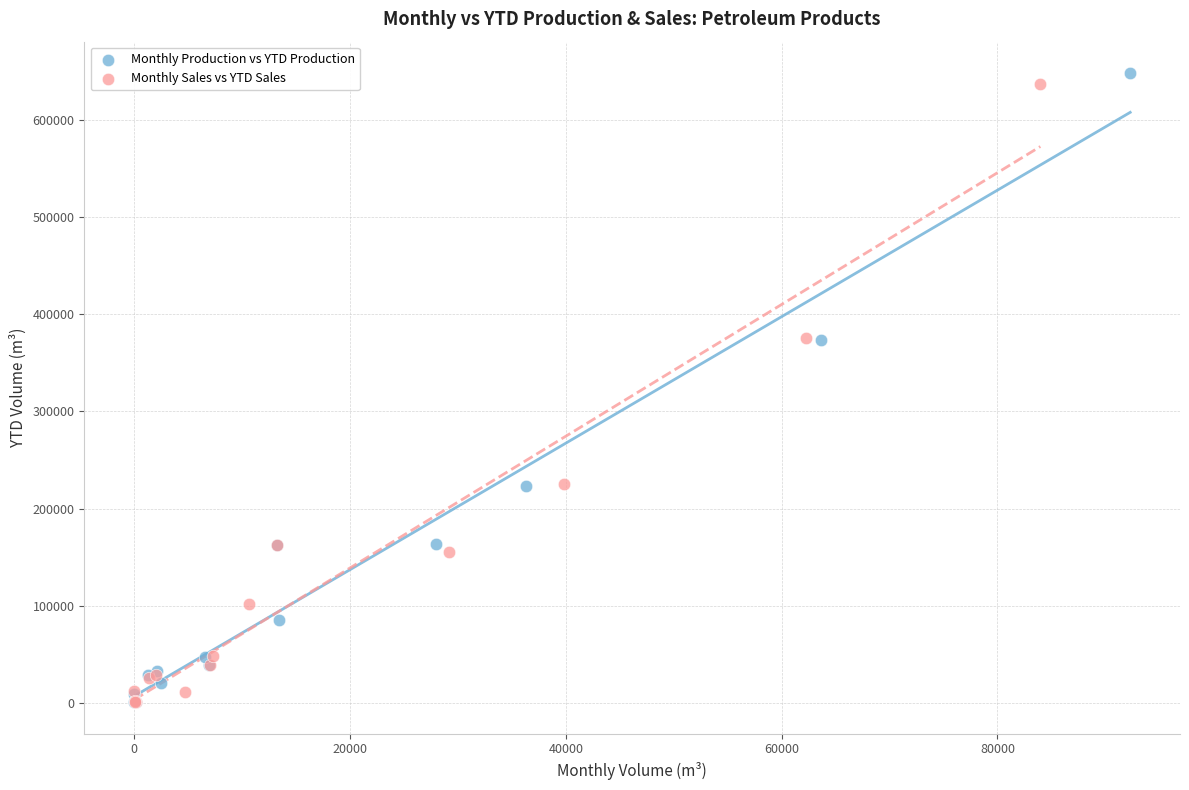

What are all the series names shown in the legend?

Monthly Production vs YTD Production, Monthly Sales vs YTD Sales